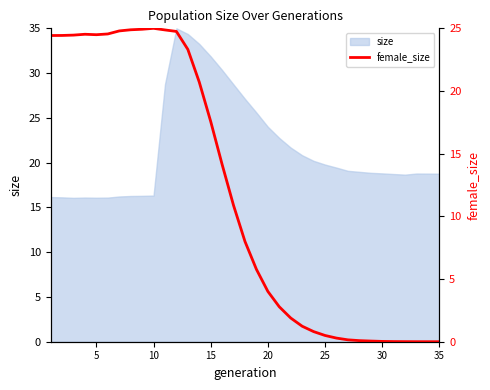

The value at 15 is 28.5. True or false?

False